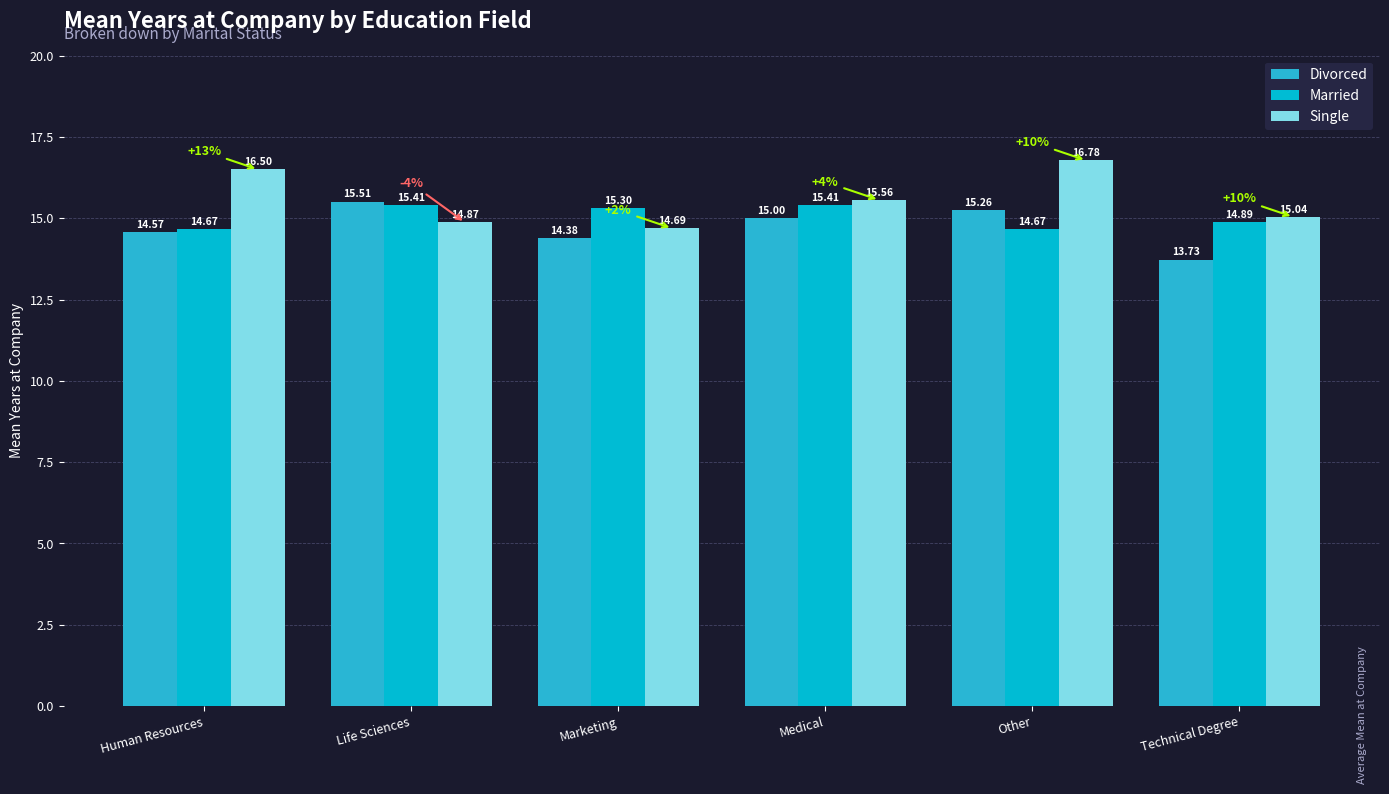

How many bars are there in total?

18